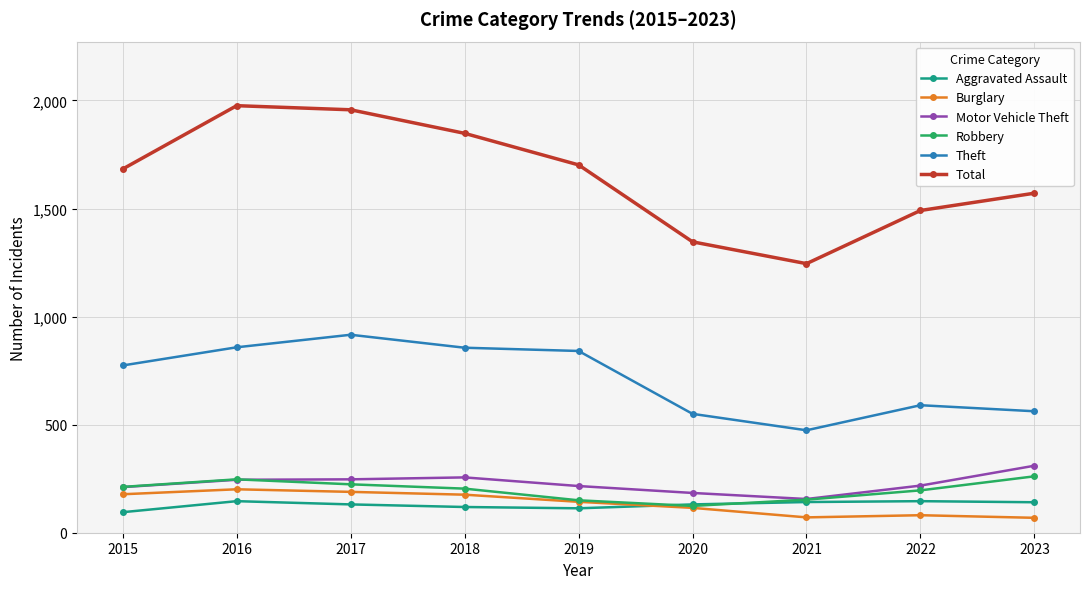

True or false: Theft and Robbery cross at least once.

False